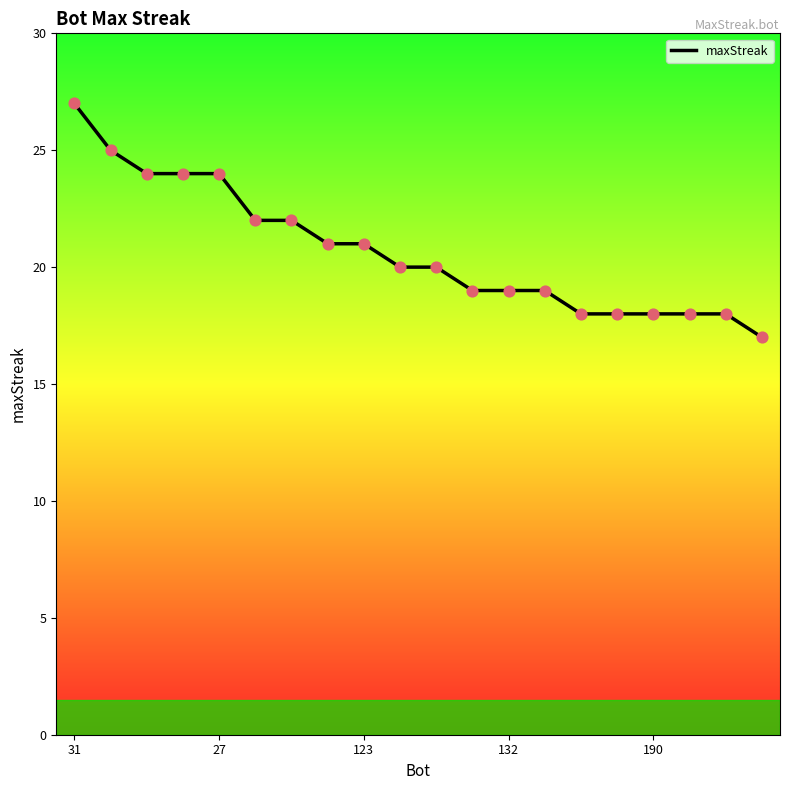

What is the smallest value displayed?

17